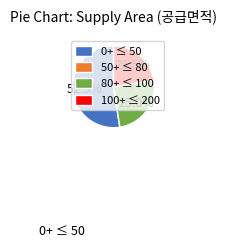

Which slice is the largest?

0+ ≤ 50